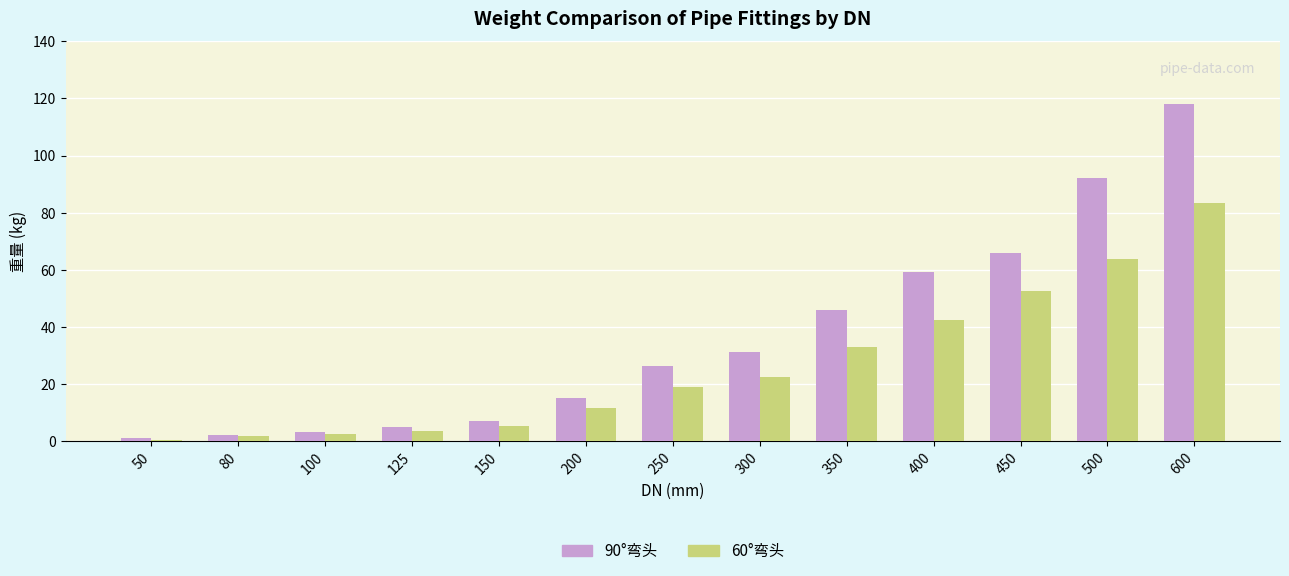

Reading left to right, what are all the values shown in this chart?

90°弯头: 50=1.0	80=2.3	100=3.3	125=4.8	150=7.1	200=15.2	250=26.2	300=31.1	350=45.8	400=59.2	450=66.0	500=92.0	600=118.0
60°弯头: 50=0.5	80=1.9	100=2.6	125=3.6	150=5.2	200=11.5	250=18.8	300=22.5	350=32.8	400=42.6	450=52.7	500=63.9	600=83.5